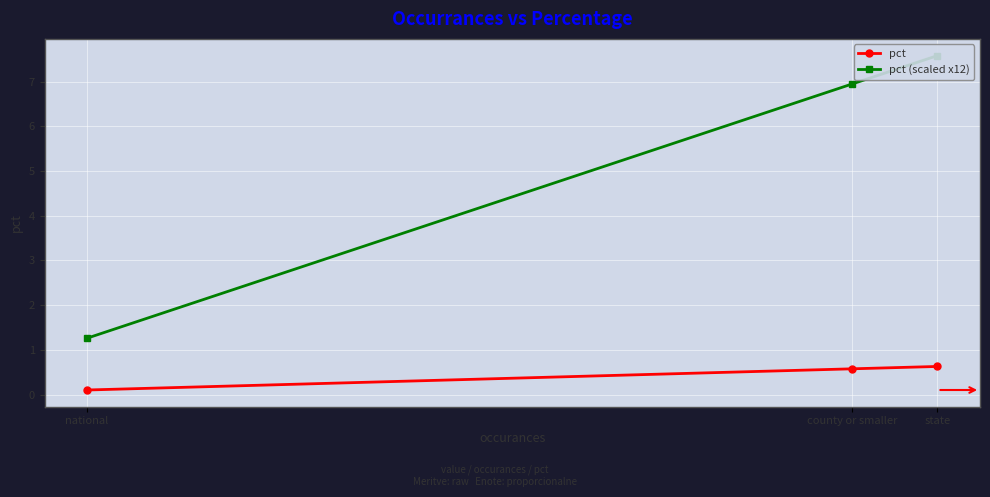

What are all the series names shown in the legend?

pct, pct (scaled x12)